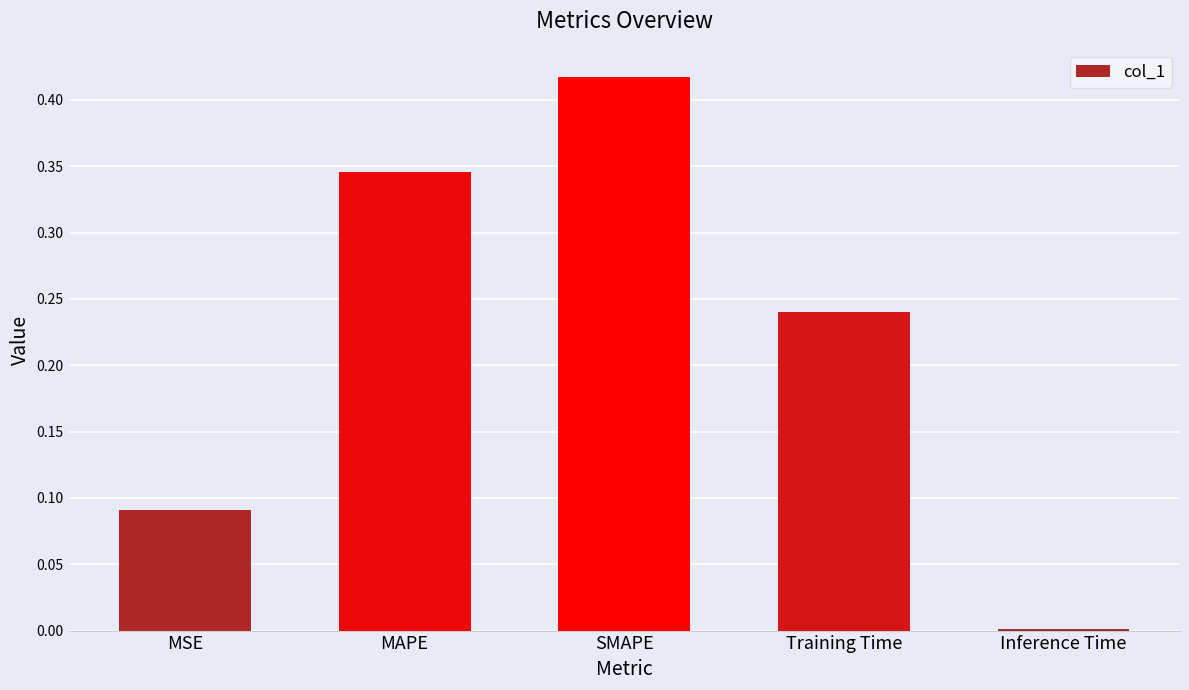

The value at Training Time is 0.4. True or false?

False